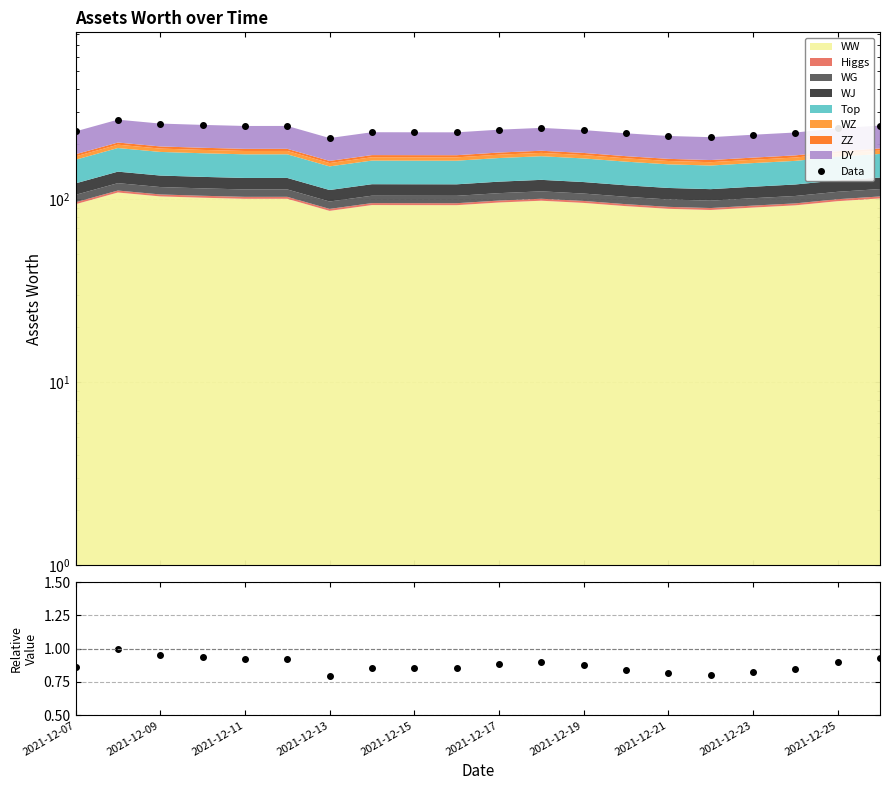

True or false: Ratio and Data cross at least once.

False